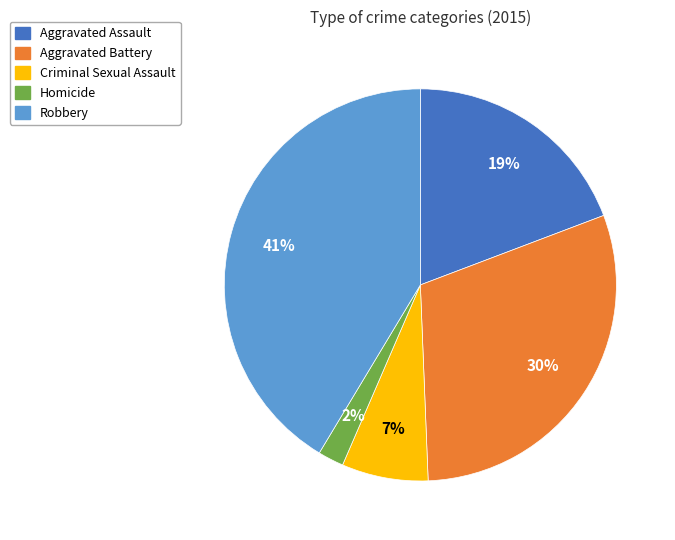

The Criminal Sexual Assault slice represents 7% of the pie. True or false?

True